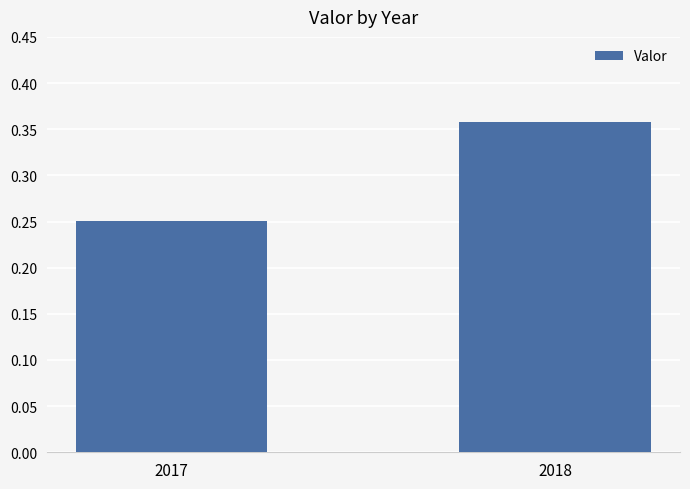

At which category does the chart reach its minimum across all series?

2017